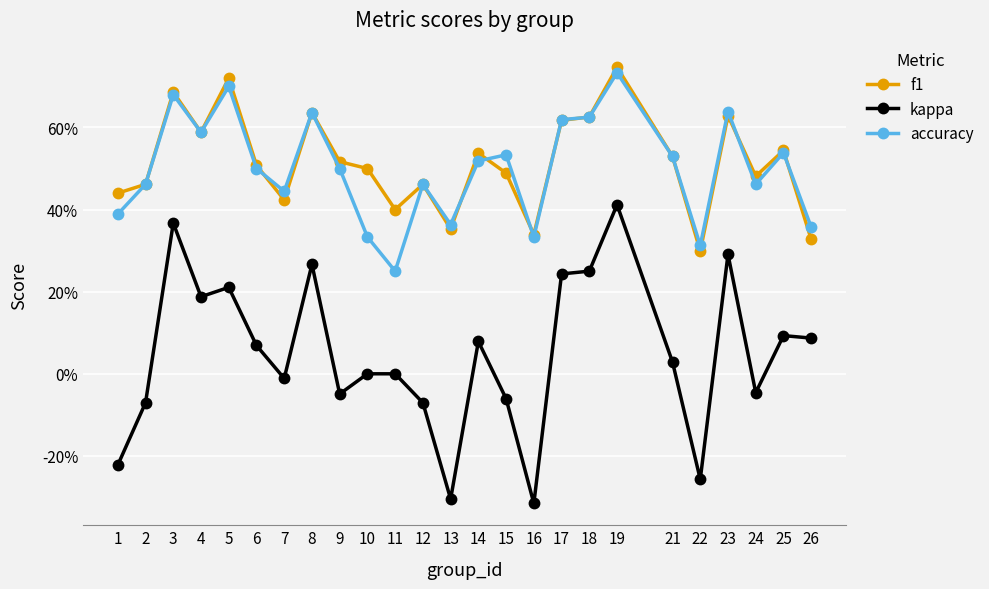

At which category does f1 reach its first local valley?

4